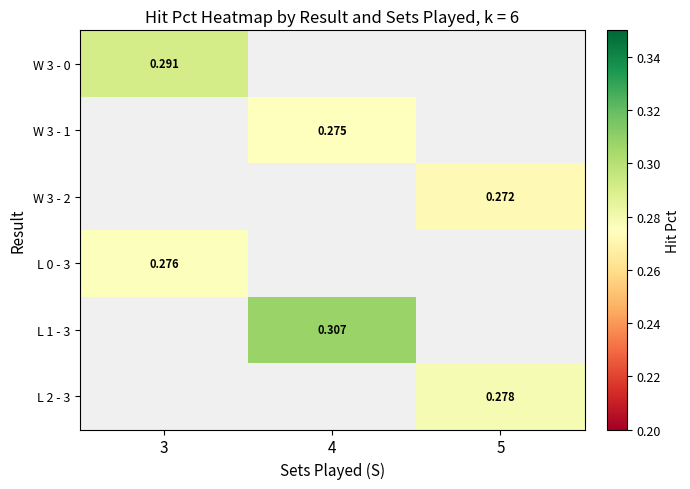

At which label does L 1 - 3 reach its peak?

3